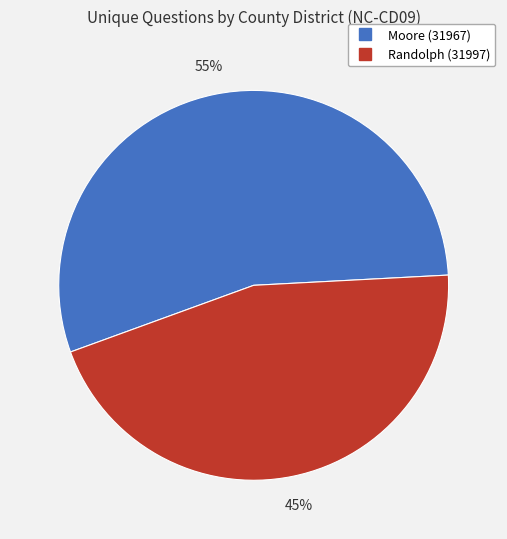

Combined, do Moore (31967) and Randolph (31997) account for over 50%?

Yes